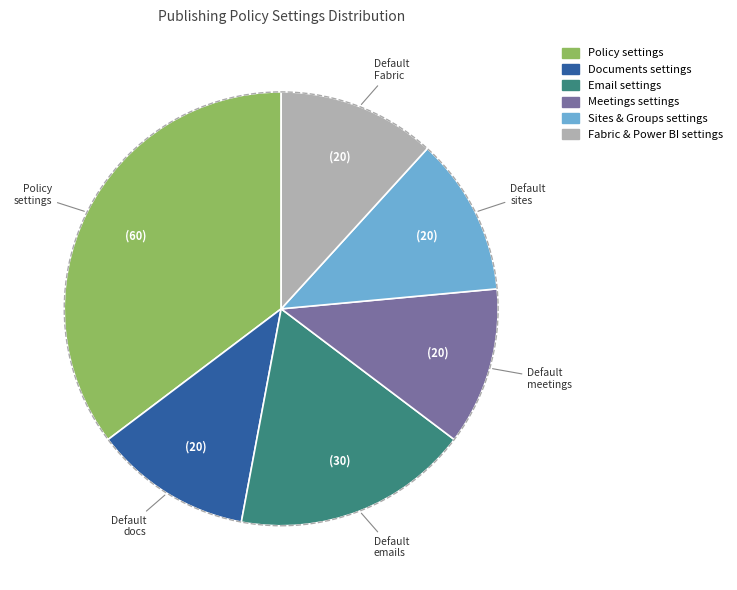

Is there any slice that represents more than half of the pie?

No